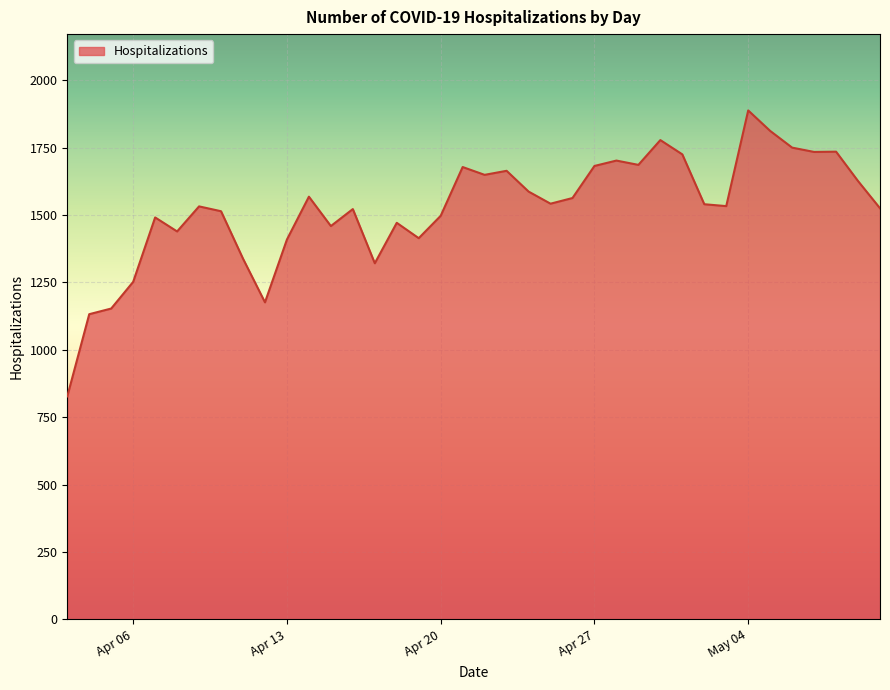

What is the smallest value displayed?

827